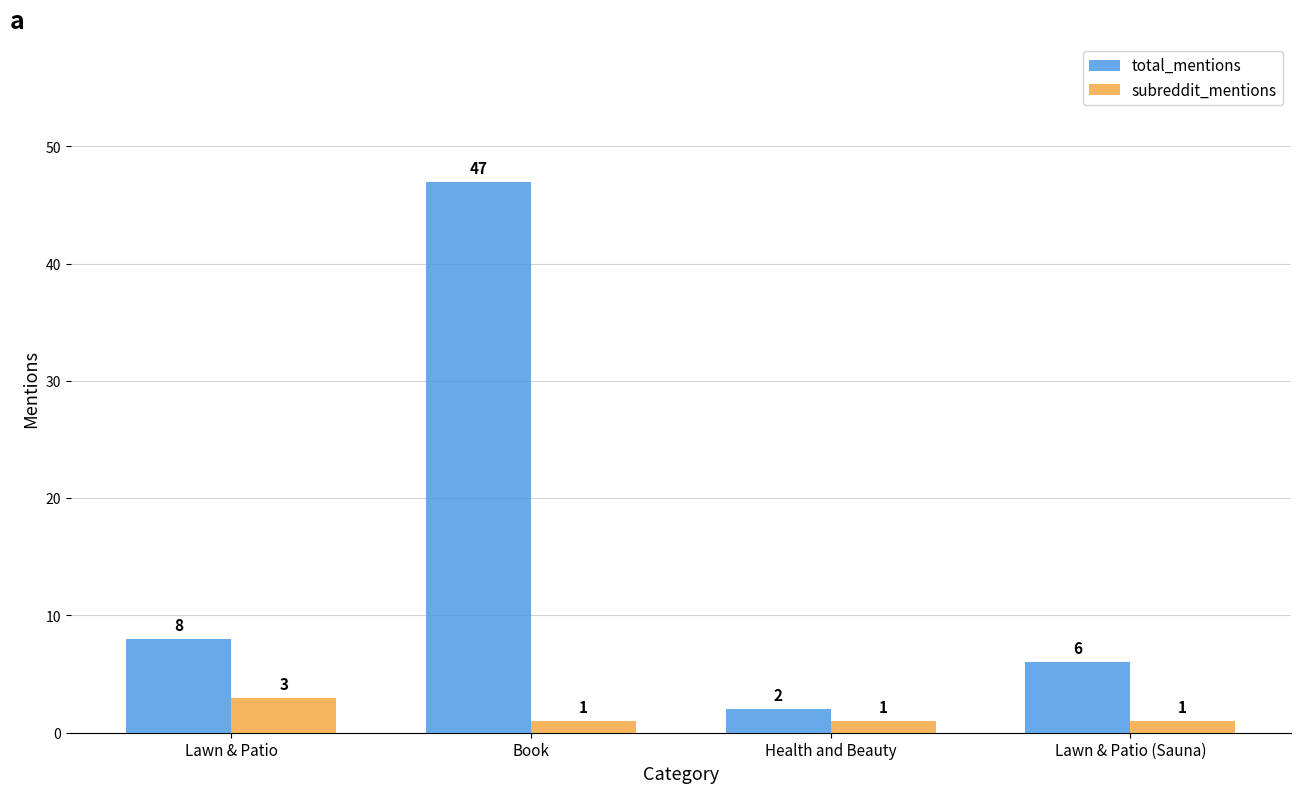

What is the sum of all total_mentions values?

63